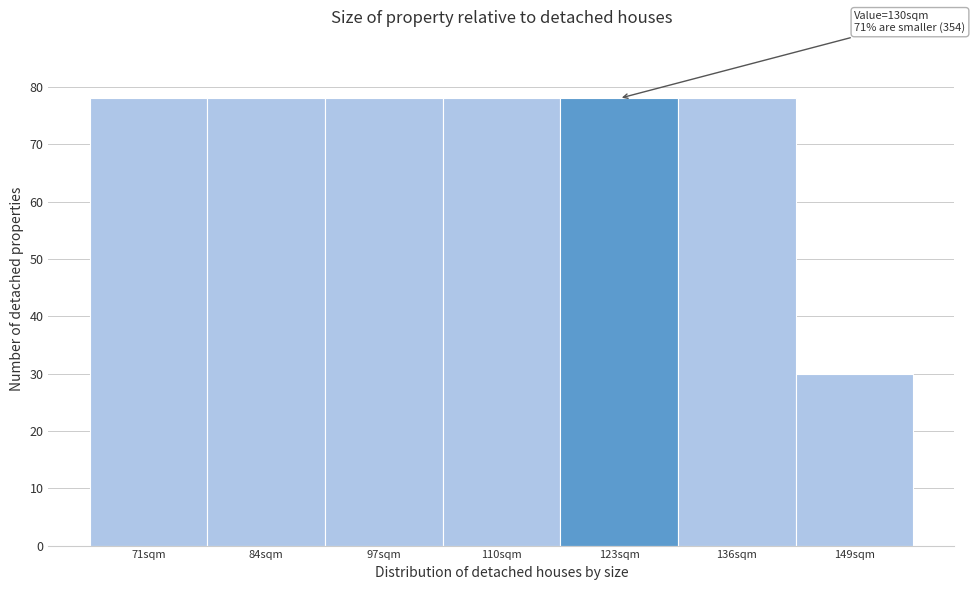

Reading left to right, extract all data points from this chart.

71sqm=78	84sqm=78	97sqm=78	110sqm=78	123sqm=78	136sqm=78	149sqm=30